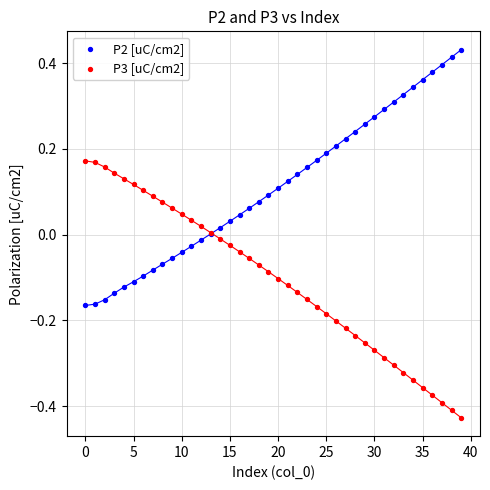

Which series reaches the minimum Y coordinate?

P3 [uC/cm2]